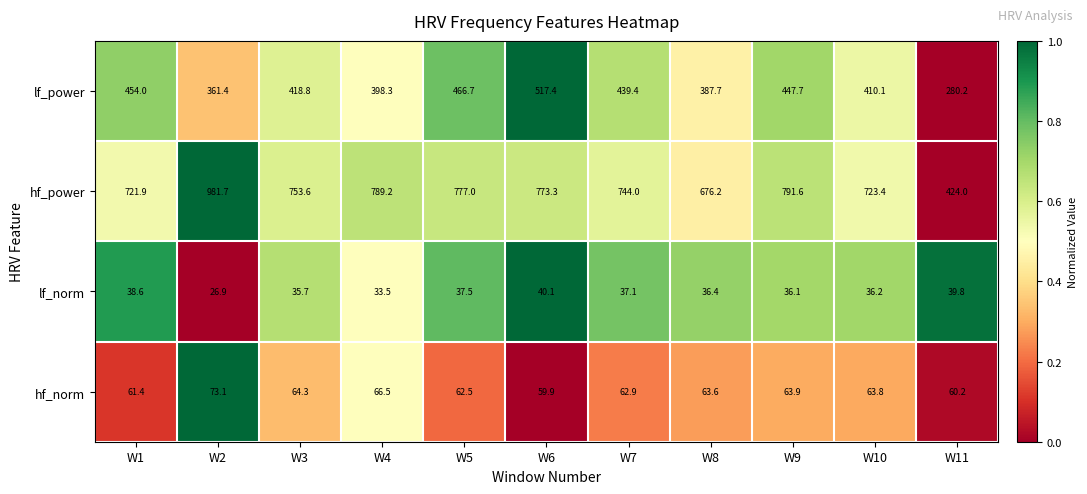

What is the greatest value displayed?

981.7